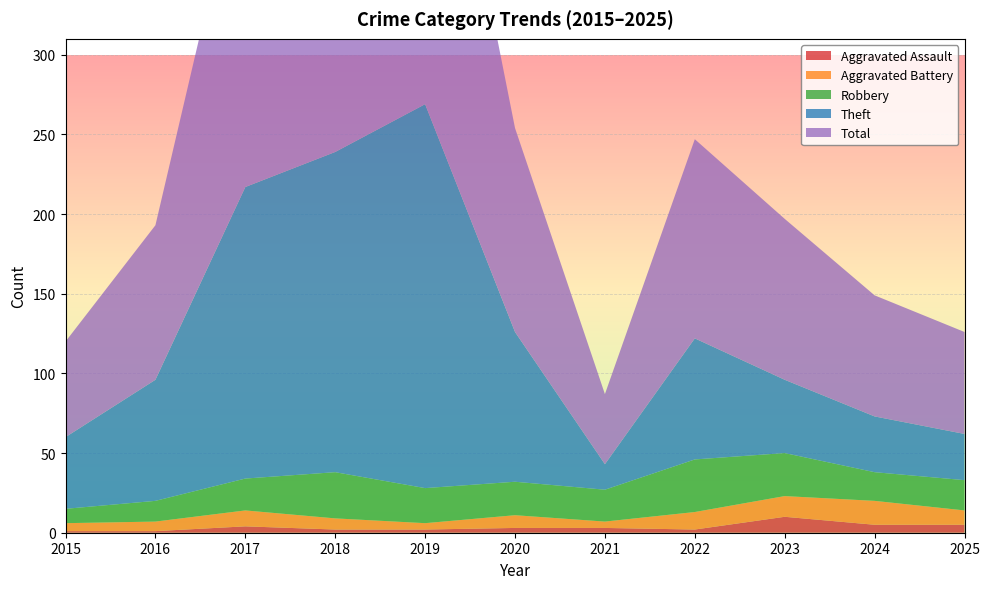

Reading left to right, transcribe all the data shown in this chart.

Aggravated Assault: 2015=1	2016=1	2017=4	2018=2	2019=2	2020=3	2021=3	2022=2	2023=10	2024=5	2025=5
Aggravated Battery: 2015=5	2016=6	2017=10	2018=7	2019=4	2020=8	2021=4	2022=11	2023=13	2024=15	2025=9
Robbery: 2015=9	2016=13	2017=20	2018=29	2019=22	2020=21	2021=20	2022=33	2023=27	2024=18	2025=19
Theft: 2015=45	2016=76	2017=183	2018=201	2019=241	2020=94	2021=16	2022=76	2023=46	2024=35	2025=29
Total: 2015=60	2016=97	2017=217	2018=239	2019=269	2020=128	2021=44	2022=125	2023=101	2024=76	2025=64